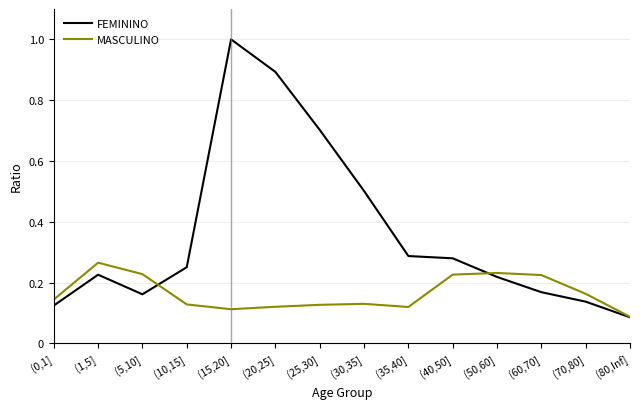

What is the greatest value displayed?

1.0